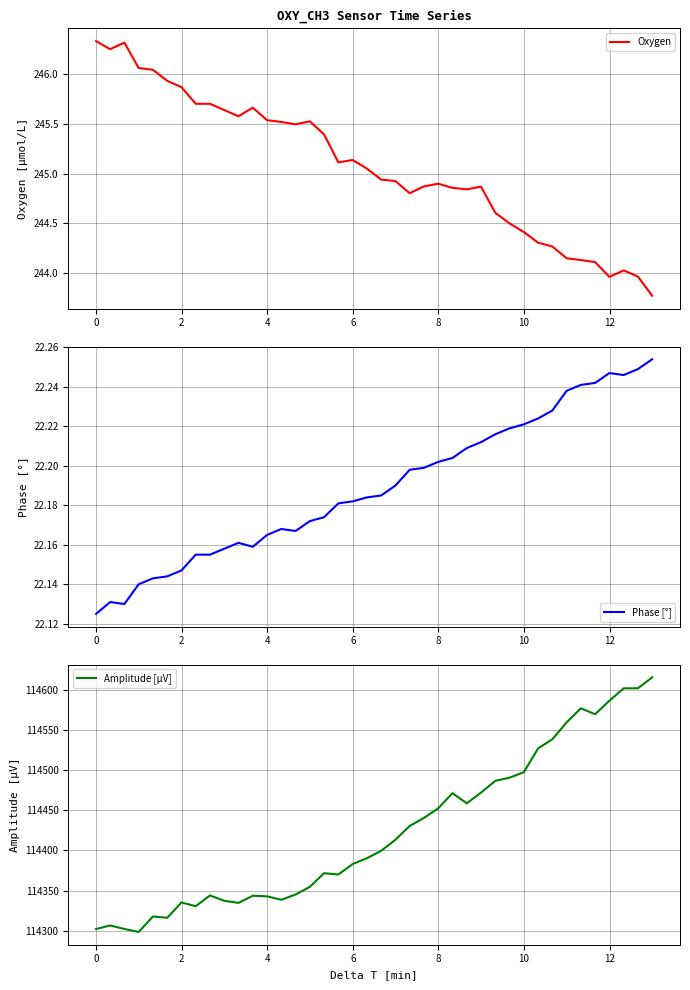

What is the lowest value of the Amplitude [µV] series?

114298.3